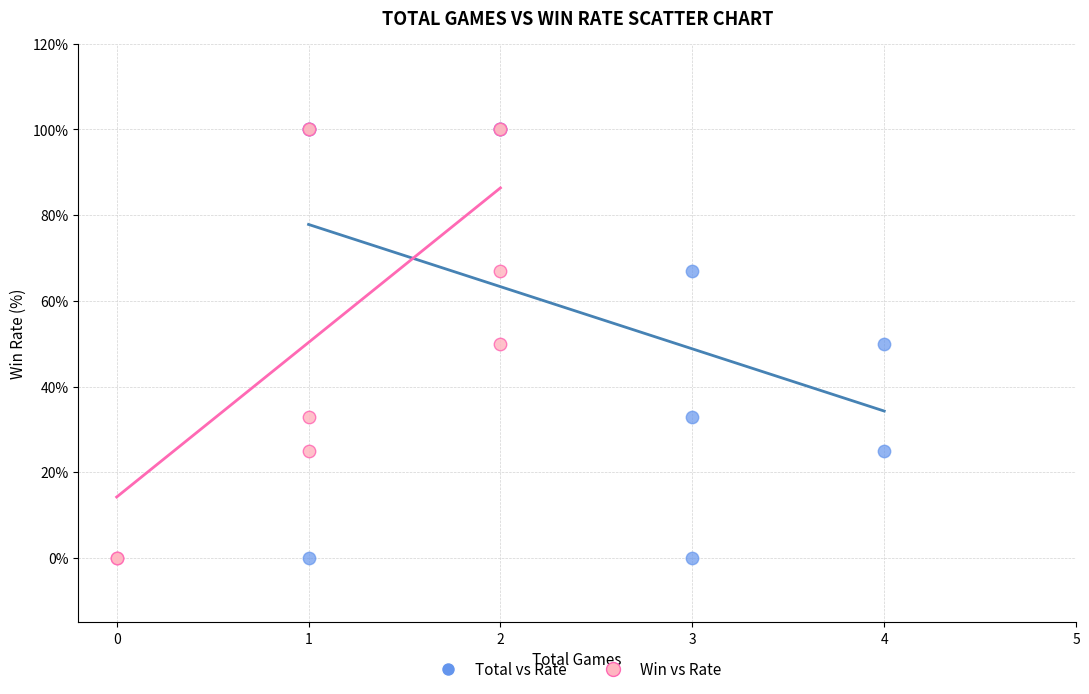

What are all the series names shown in the legend?

Total vs Rate, Win vs Rate